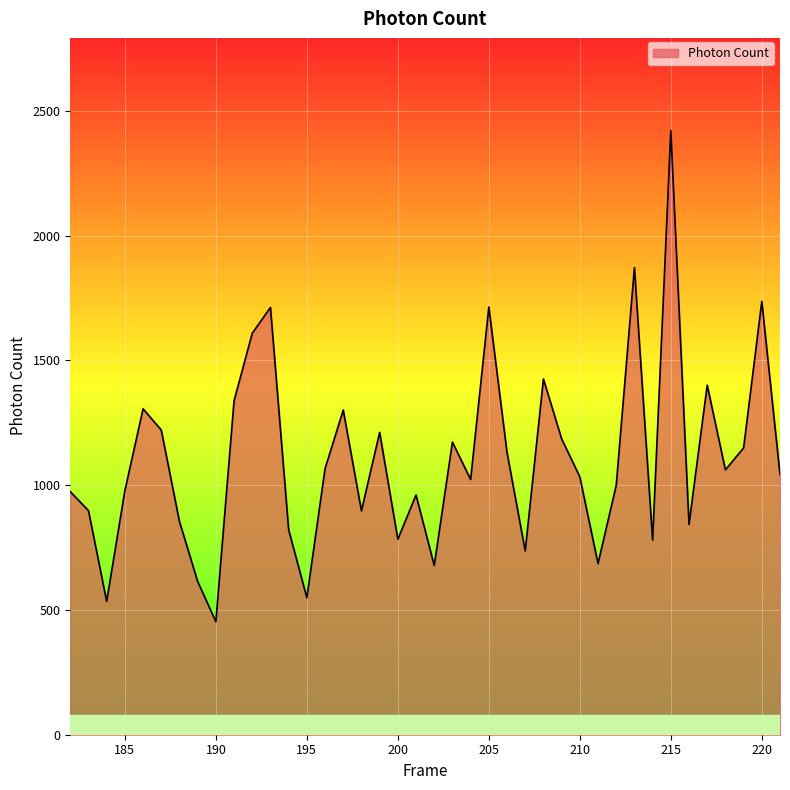

Does the chart display data point markers on the line(s)?

No